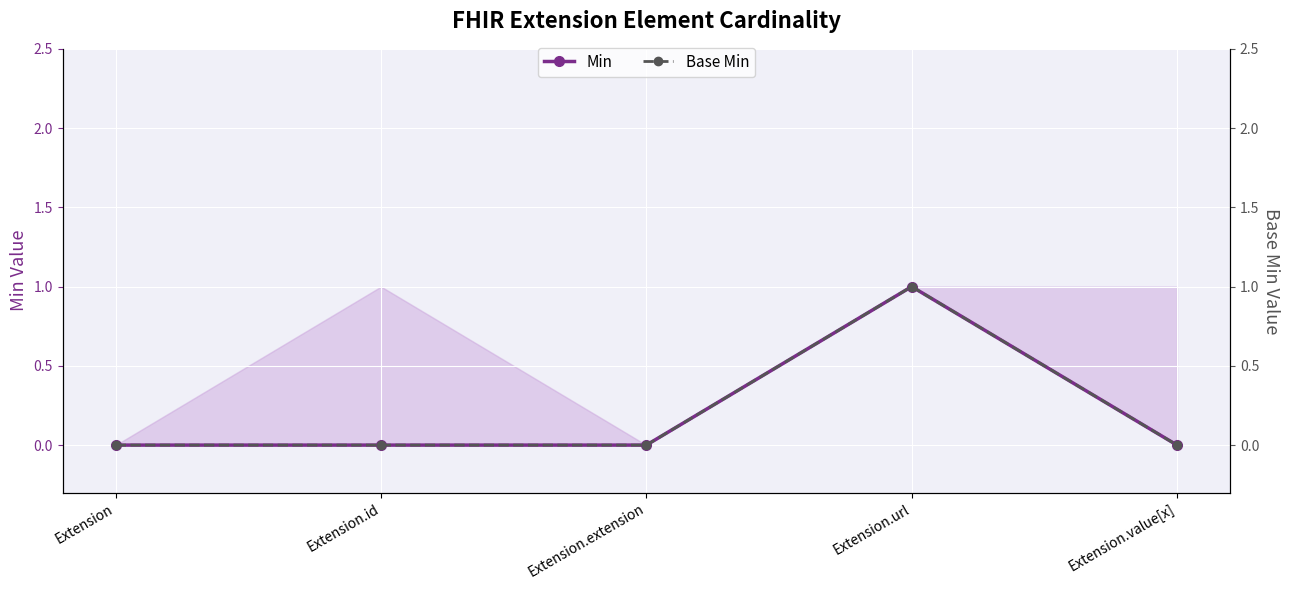

In Base Min, how many points are higher than both neighbors (excluding endpoints)?

1